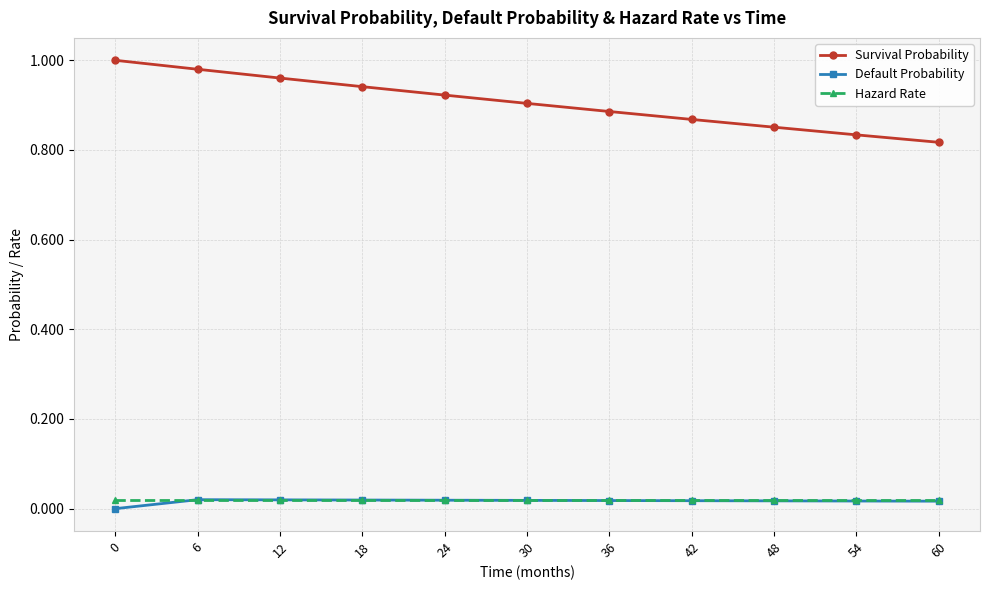

Does the chart have visible grid lines?

Yes